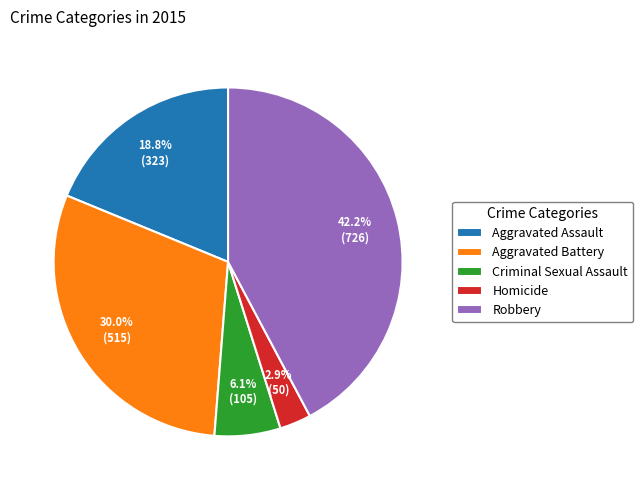

To the nearest percent, what portion does Homicide represent?

3%